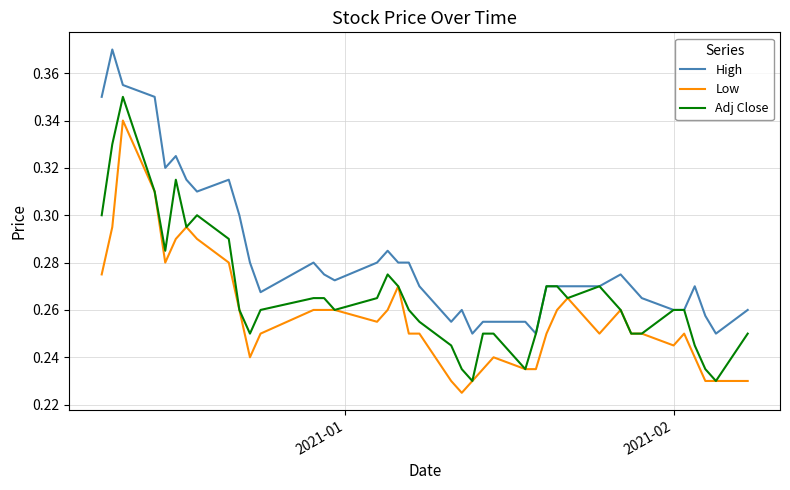

List the series in order of their peak value, highest first.

High, Adj Close, Low